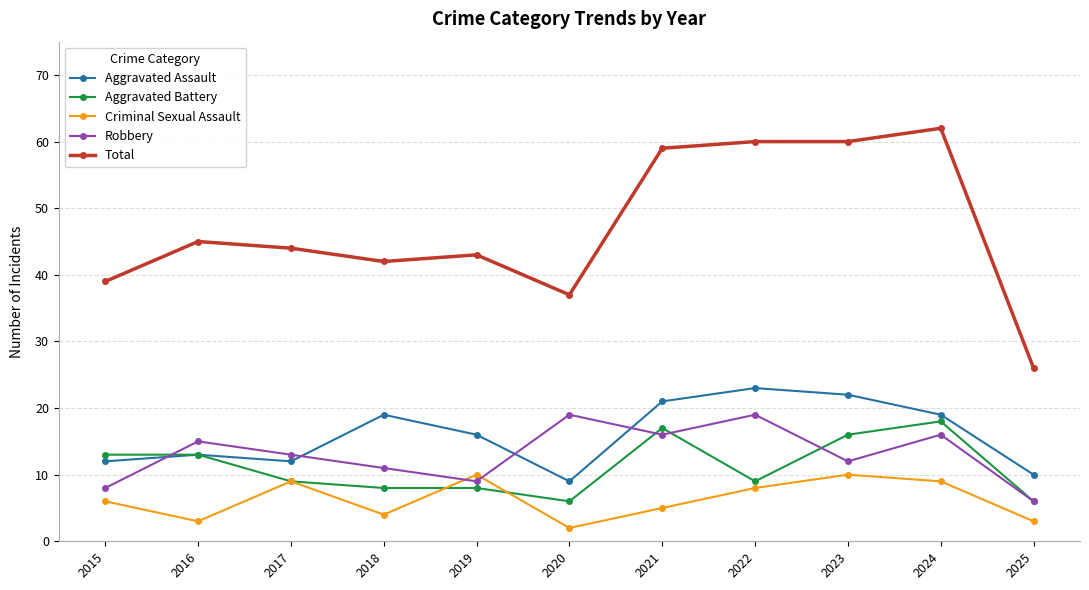

Reading left to right, what are all the values shown in this chart?

Aggravated Assault: 2015=12	2016=13	2017=12	2018=19	2019=16	2020=9	2021=21	2022=23	2023=22	2024=19	2025=10
Aggravated Battery: 2015=13	2016=13	2017=9	2018=8	2019=8	2020=6	2021=17	2022=9	2023=16	2024=18	2025=6
Criminal Sexual Assault: 2015=6	2016=3	2017=9	2018=4	2019=10	2020=2	2021=5	2022=8	2023=10	2024=9	2025=3
Robbery: 2015=8	2016=15	2017=13	2018=11	2019=9	2020=19	2021=16	2022=19	2023=12	2024=16	2025=6
Total: 2015=39	2016=45	2017=44	2018=42	2019=43	2020=37	2021=59	2022=60	2023=60	2024=62	2025=26